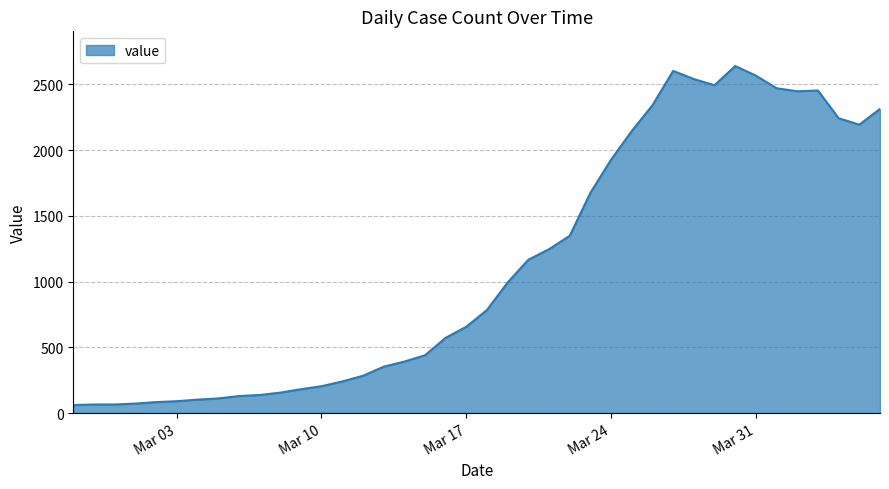

What is the smallest value displayed?

61